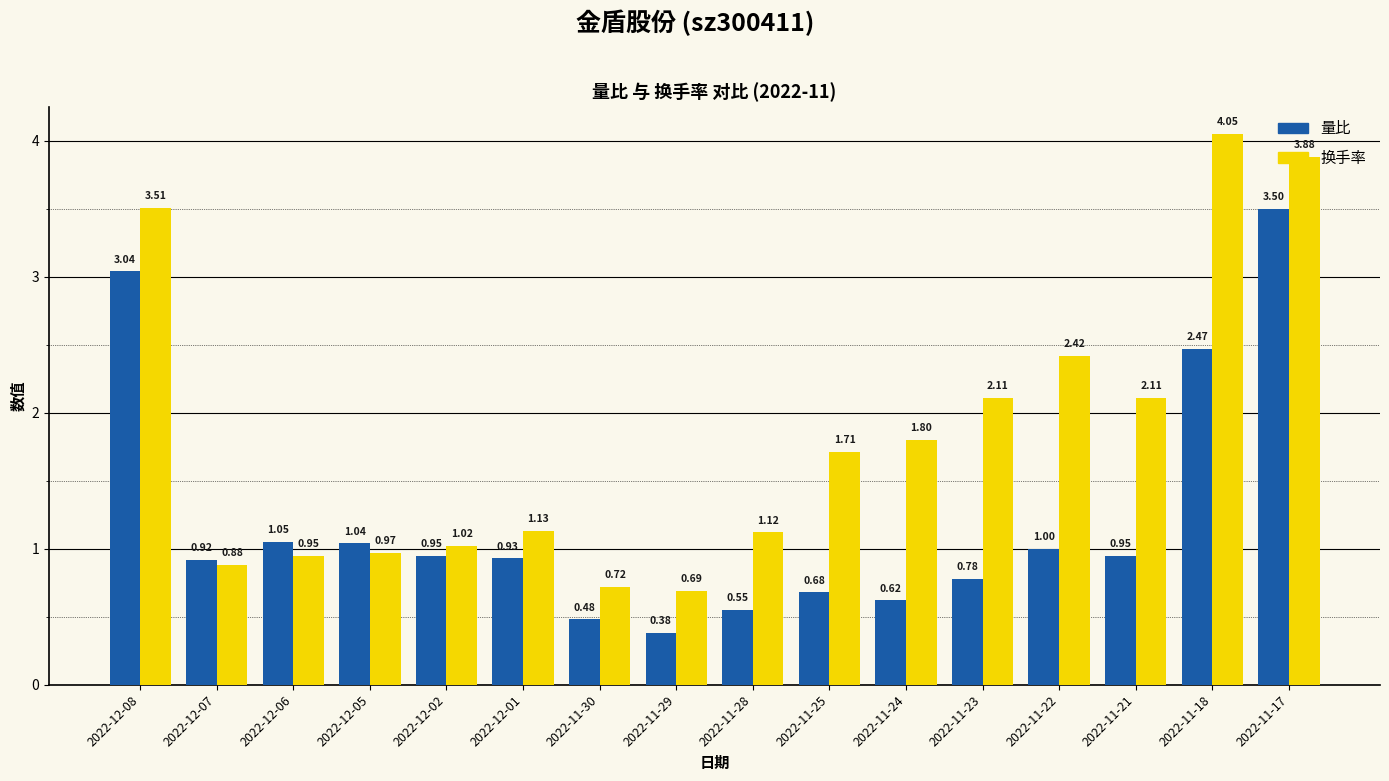

How many bars are there in total?

32